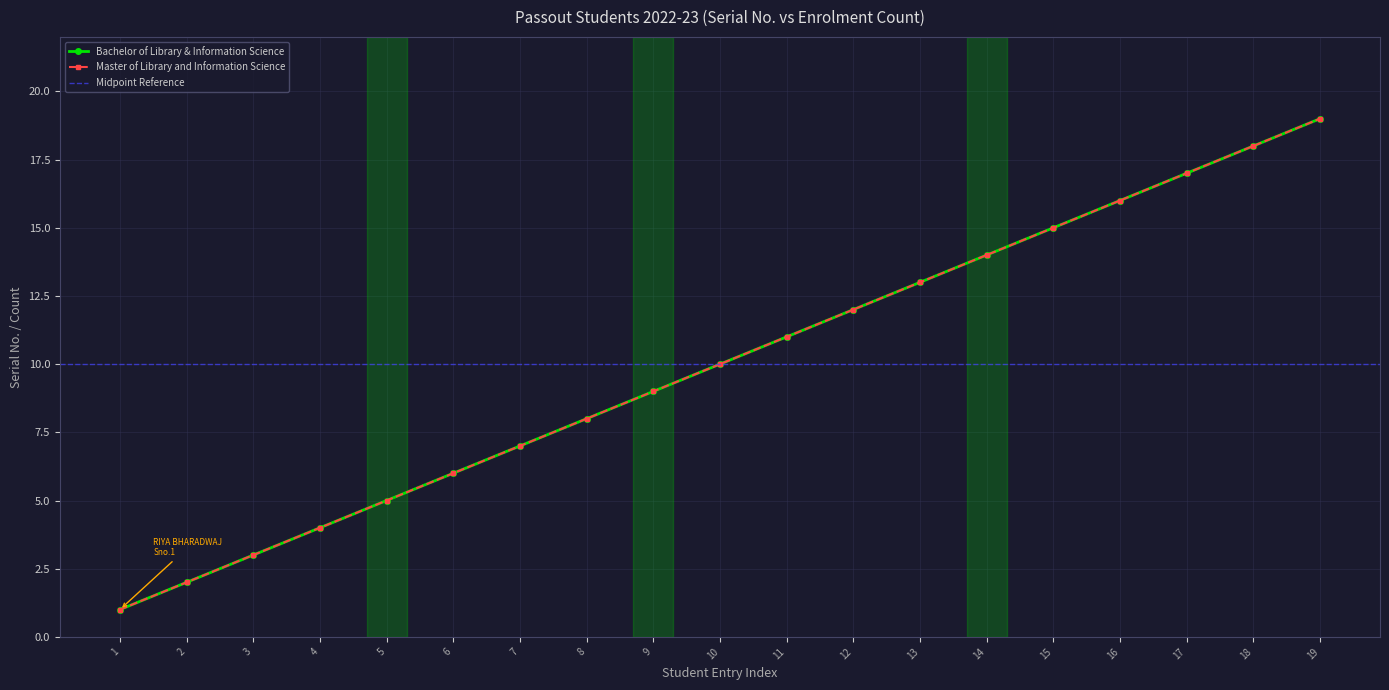

Is this an area chart (filled region under the line)?

No